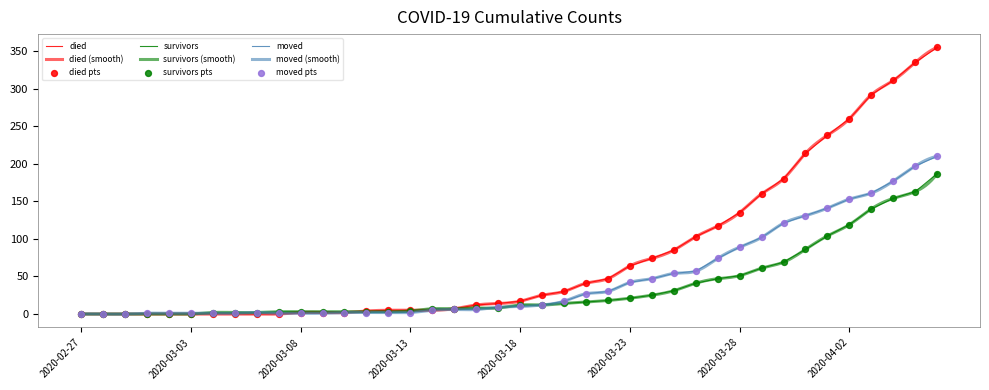

What are all the series names shown in the legend?

died, survivors, moved